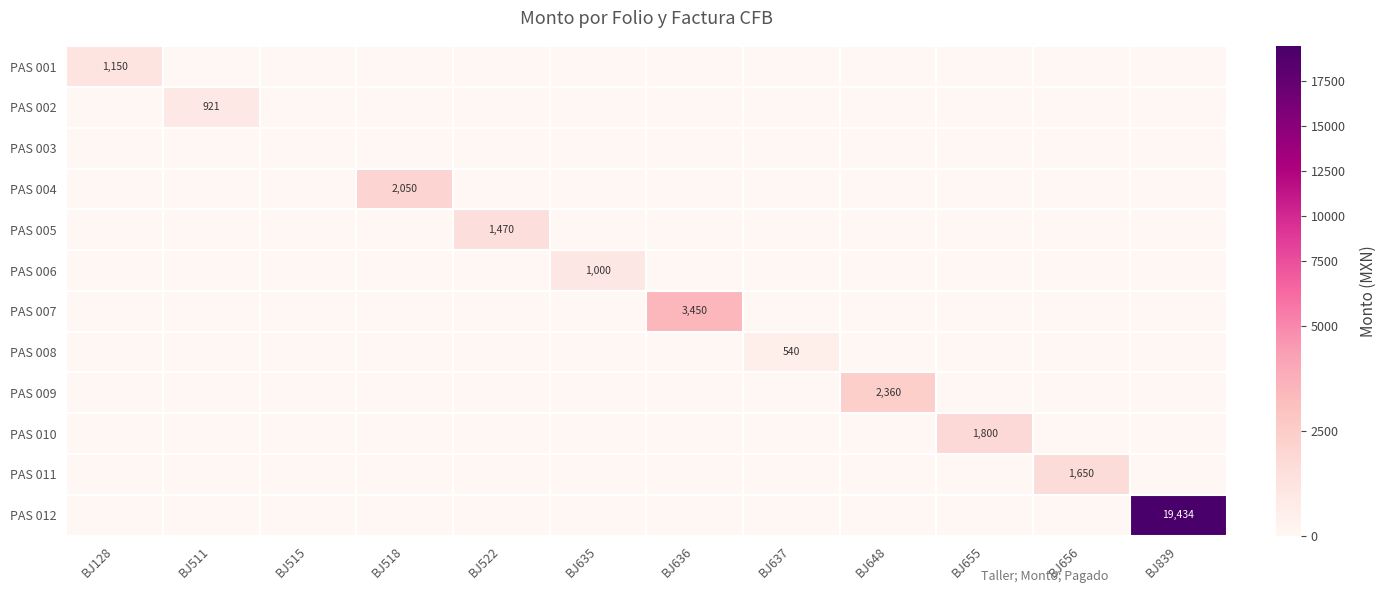

What is the difference between the highest and lowest values at BJ522?

1470